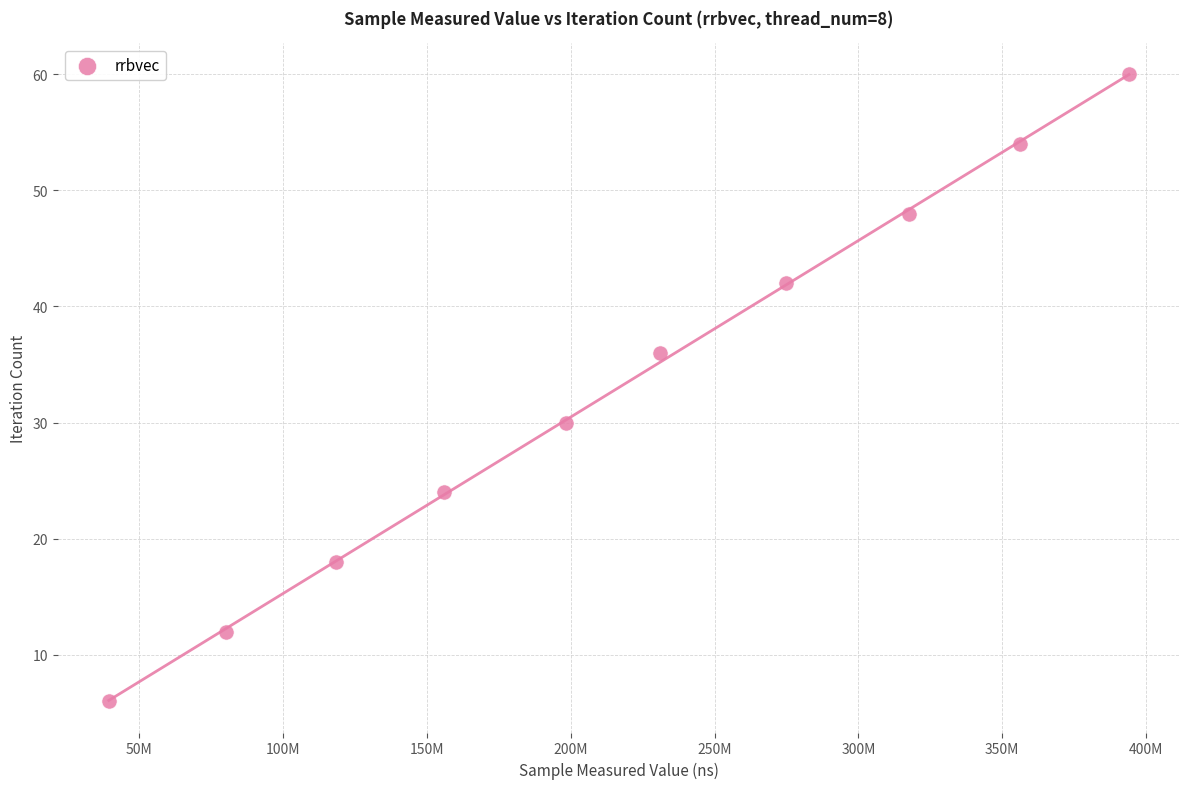

What is the range of Y values (max minus min)?

54